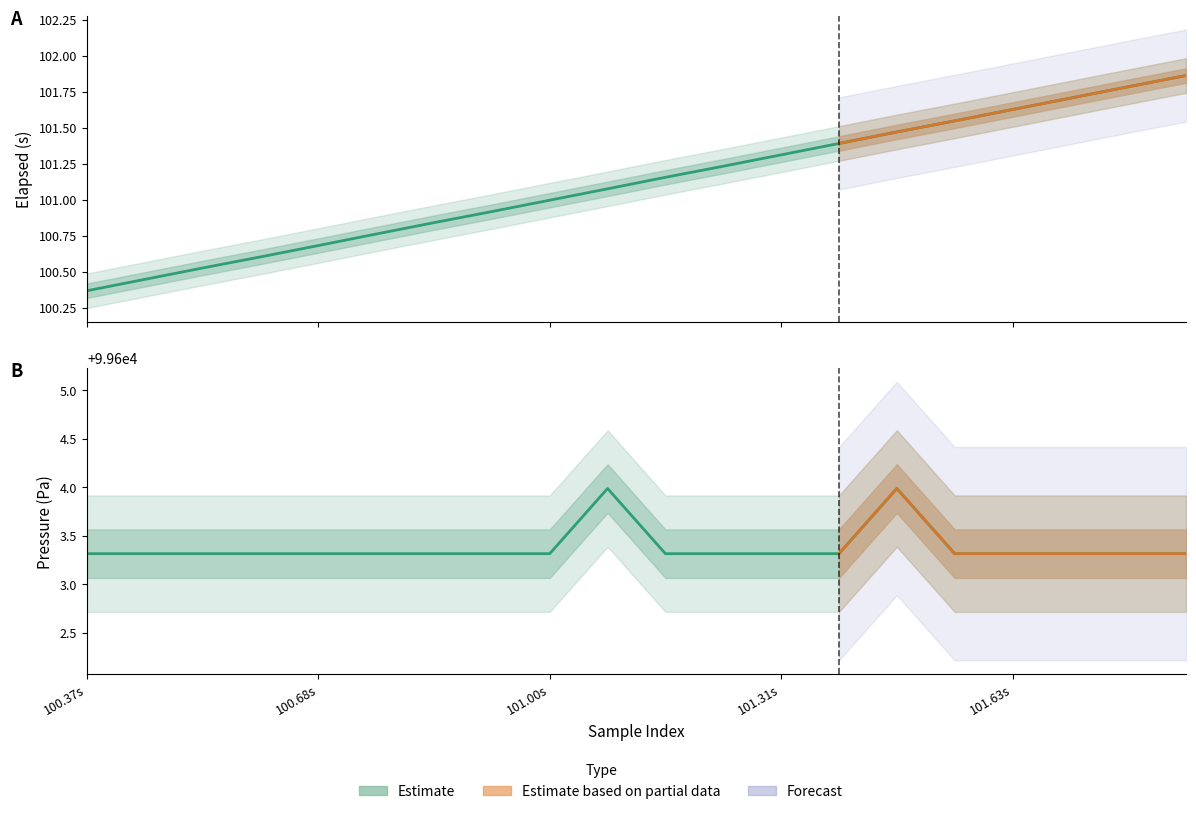

Reading left to right, extract all data points from this chart.

elapsed: 100.4	100.4	100.5	100.6	100.7	100.8	100.8	100.9	101.0	101.1	101.2	101.2	101.3	101.4	101.5	101.5	101.6	101.7	101.8	101.9
pressure: 99603.3	99603.3	99603.3	99603.3	99603.3	99603.3	99603.3	99603.3	99603.3	99604.0	99603.3	99603.3	99603.3	99603.3	99604.0	99603.3	99603.3	99603.3	99603.3	99603.3